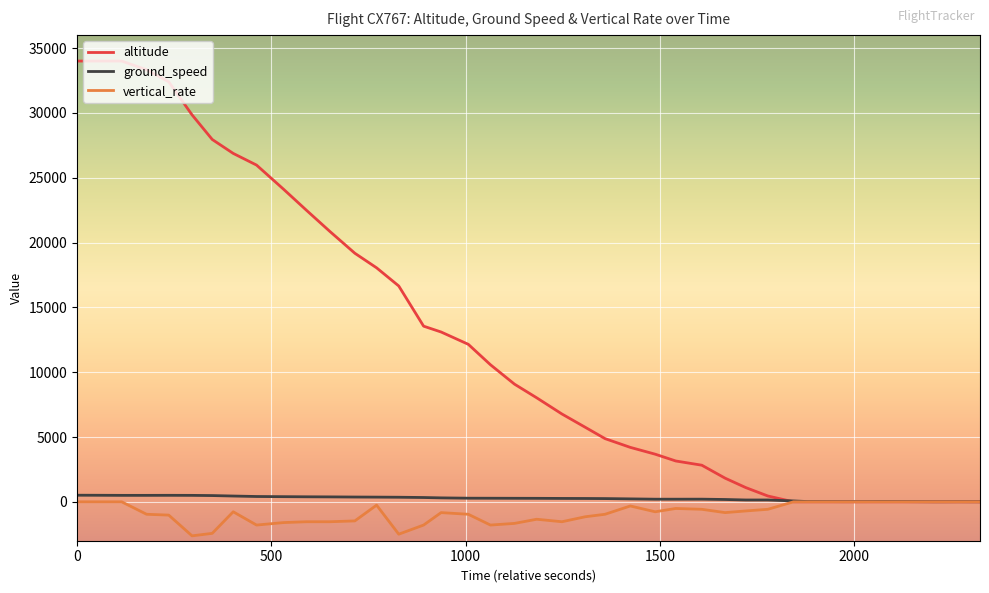

What is the difference between the maximum and second lowest values in the ground_speed series?

503